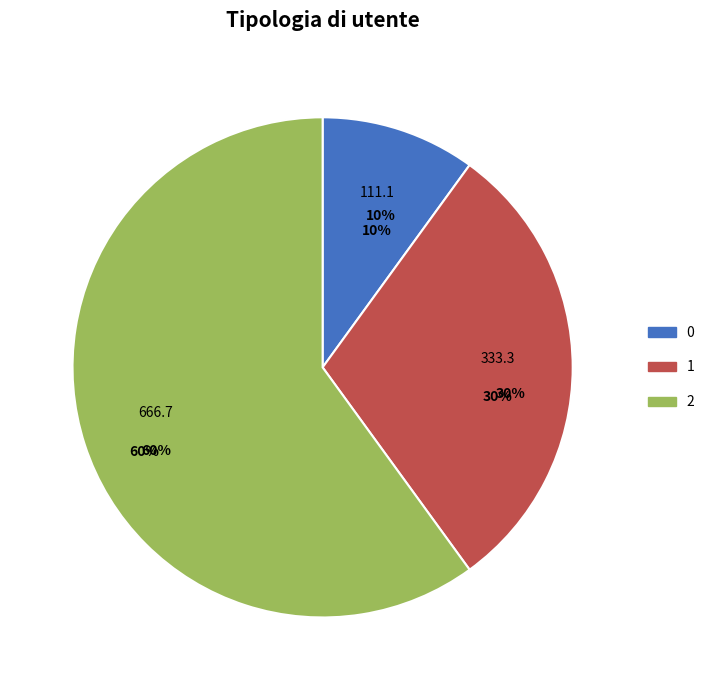

Does any single category account for the majority?

Yes